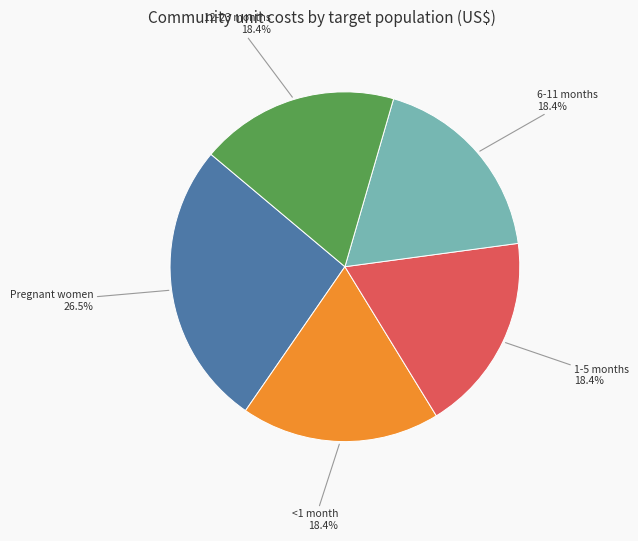

Which category has the biggest portion of the pie?

Pregnant women